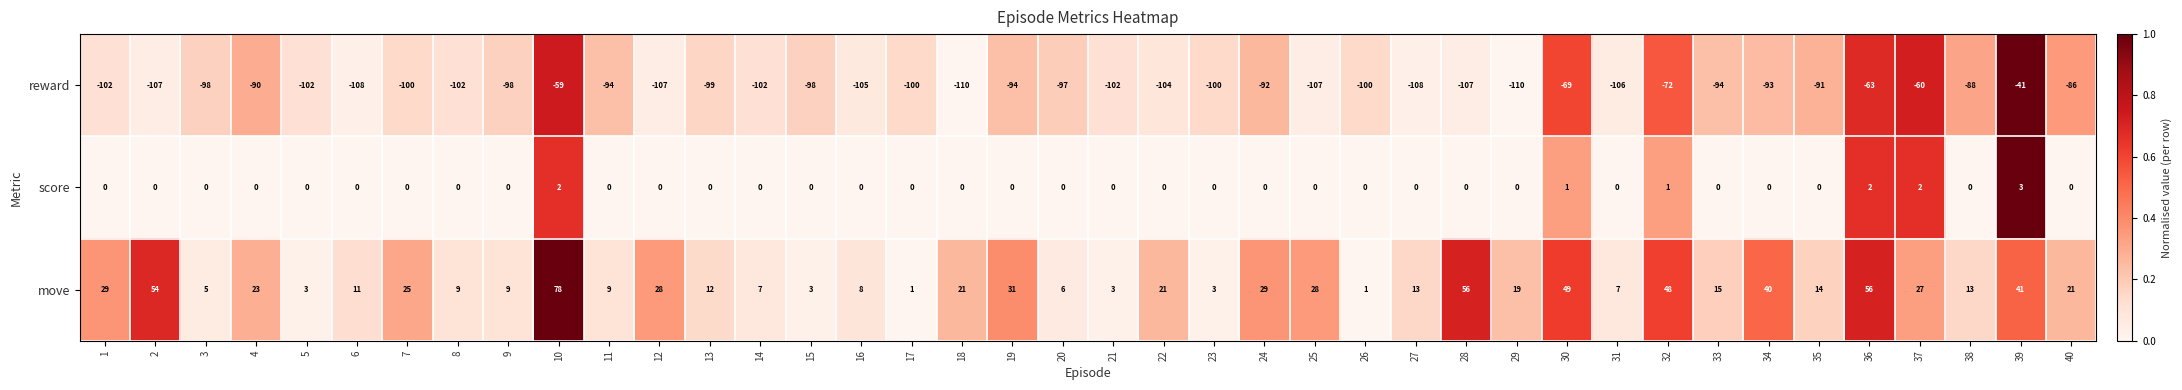

What is the greatest value displayed?

78